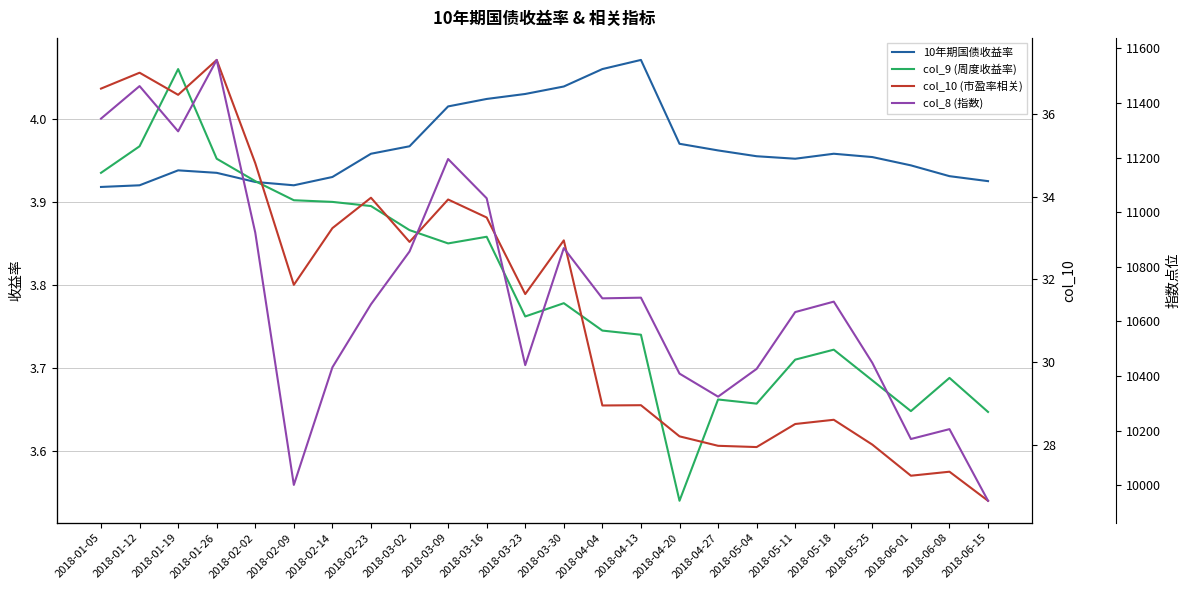

Reading right to left, list all the values displayed in this chart.

10年期国债收益率: 2018-06-15=3.9	2018-06-08=3.9	2018-06-01=3.9	2018-05-25=4.0	2018-05-18=4.0	2018-05-11=4.0	2018-05-04=4.0	2018-04-27=4.0	2018-04-20=4.0	2018-04-13=4.1	2018-04-04=4.1	2018-03-30=4.0	2018-03-23=4.0	2018-03-16=4.0	2018-03-09=4.0	2018-03-02=4.0	2018-02-23=4.0	2018-02-14=3.9	2018-02-09=3.9	2018-02-02=3.9	2018-01-26=3.9	2018-01-19=3.9	2018-01-12=3.9	2018-01-05=3.9
col_9 (周度收益率): 2018-06-15=3.6	2018-06-08=3.7	2018-06-01=3.6	2018-05-25=3.7	2018-05-18=3.7	2018-05-11=3.7	2018-05-04=3.7	2018-04-27=3.7	2018-04-20=3.5	2018-04-13=3.7	2018-04-04=3.7	2018-03-30=3.8	2018-03-23=3.8	2018-03-16=3.9	2018-03-09=3.9	2018-03-02=3.9	2018-02-23=3.9	2018-02-14=3.9	2018-02-09=3.9	2018-02-02=3.9	2018-01-26=4.0	2018-01-19=4.1	2018-01-12=4.0	2018-01-05=3.9
col_10 (市盈率相关): 2018-06-15=26.6	2018-06-08=27.3	2018-06-01=27.2	2018-05-25=28.0	2018-05-18=28.6	2018-05-11=28.5	2018-05-04=27.9	2018-04-27=28.0	2018-04-20=28.2	2018-04-13=29.0	2018-04-04=28.9	2018-03-30=32.9	2018-03-23=31.6	2018-03-16=33.5	2018-03-09=33.9	2018-03-02=32.9	2018-02-23=34.0	2018-02-14=33.2	2018-02-09=31.9	2018-02-02=34.8	2018-01-26=37.3	2018-01-19=36.5	2018-01-12=37.0	2018-01-05=36.6
col_8 (指数): 2018-06-15=9943.1	2018-06-08=10205.5	2018-06-01=10169.4	2018-05-25=10448.2	2018-05-18=10672.5	2018-05-11=10634.3	2018-05-04=10426.2	2018-04-27=10324.5	2018-04-20=10408.9	2018-04-13=10687.0	2018-04-04=10684.6	2018-03-30=10868.6	2018-03-23=10440.0	2018-03-16=11051.1	2018-03-09=11194.9	2018-03-02=10856.2	2018-02-23=10662.8	2018-02-14=10431.9	2018-02-09=10001.2	2018-02-02=10925.2	2018-01-26=11557.8	2018-01-19=11296.3	2018-01-12=11462.0	2018-01-05=11342.9